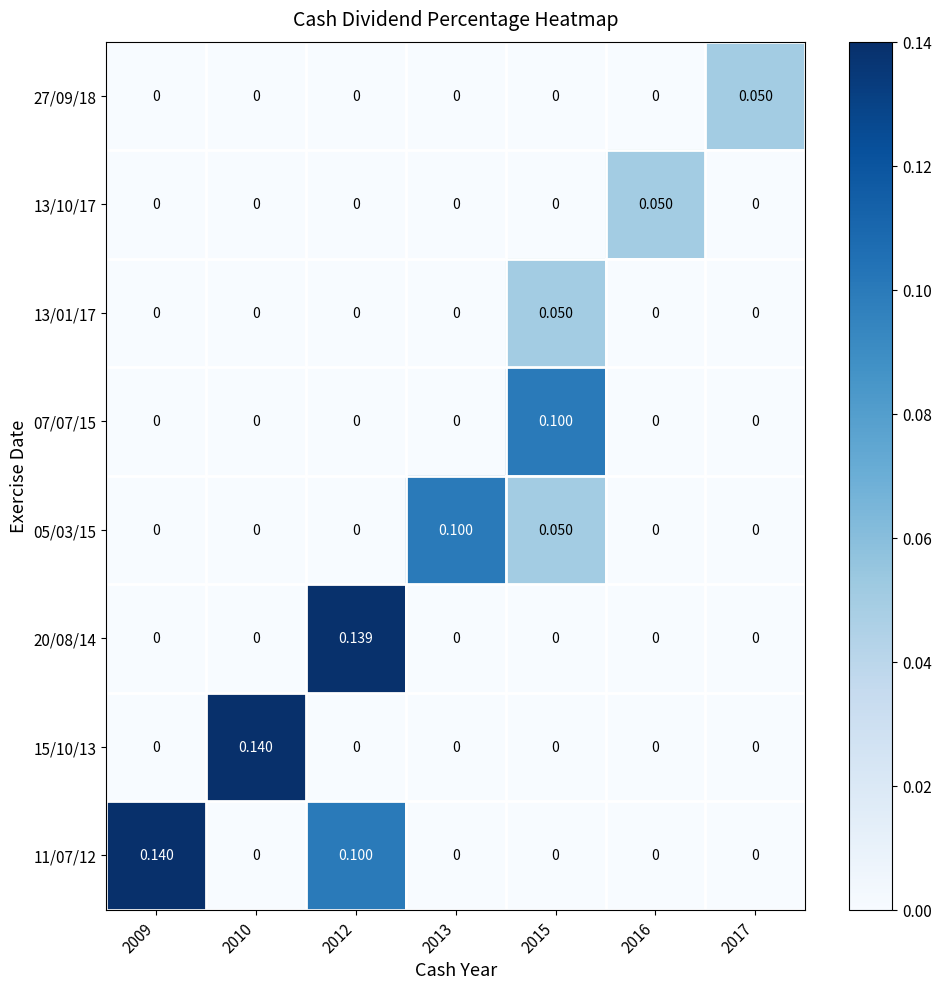

What is the spread (max minus min) of values at 2012?

0.1